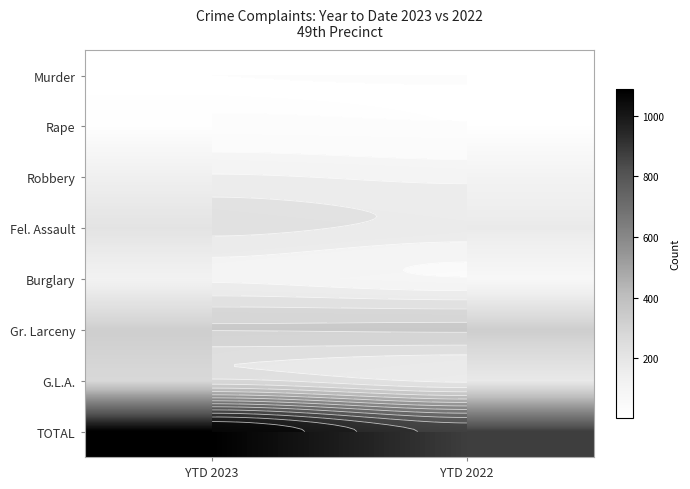

What is the spread (max minus min) of values at YTD 2023?

1084